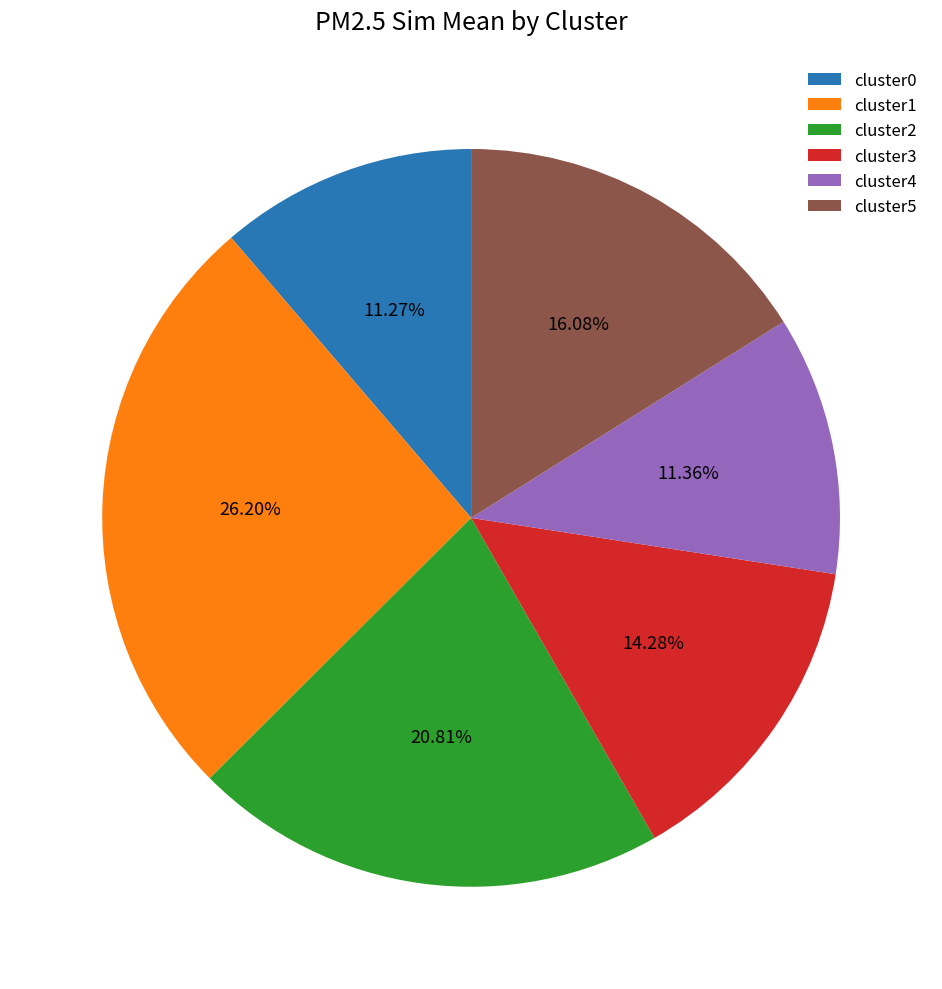

What is the ratio of the value at cluster3 to the value at cluster2?

0.7